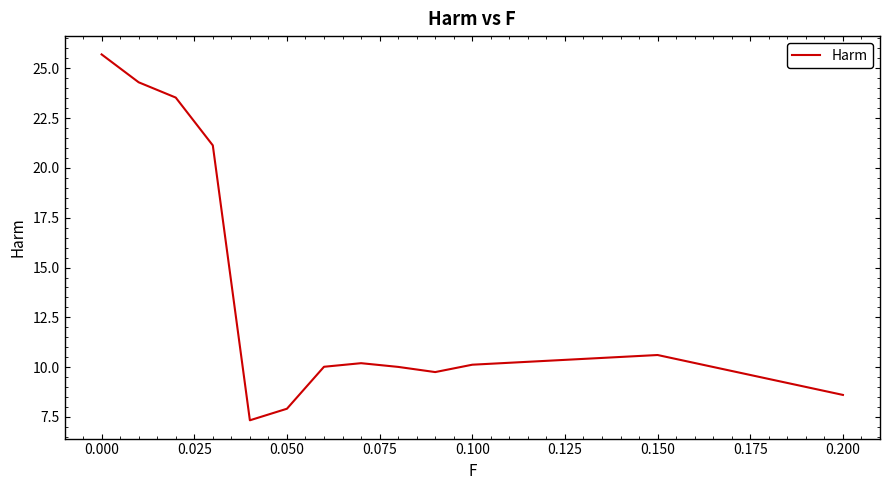

What is the greatest value displayed?

25.7